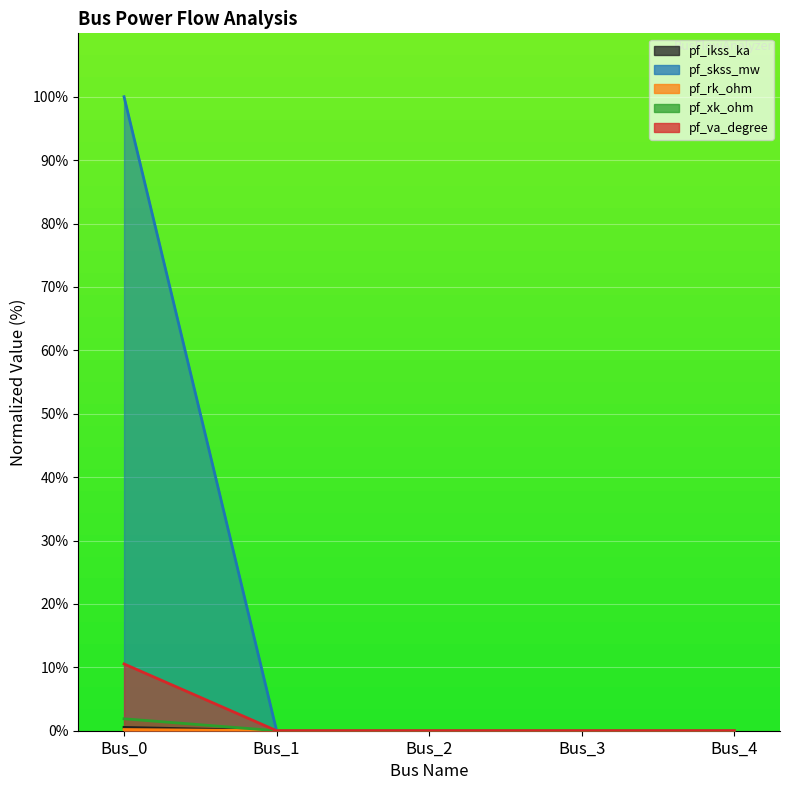

At which category is the sum across all series the highest?

Bus_0